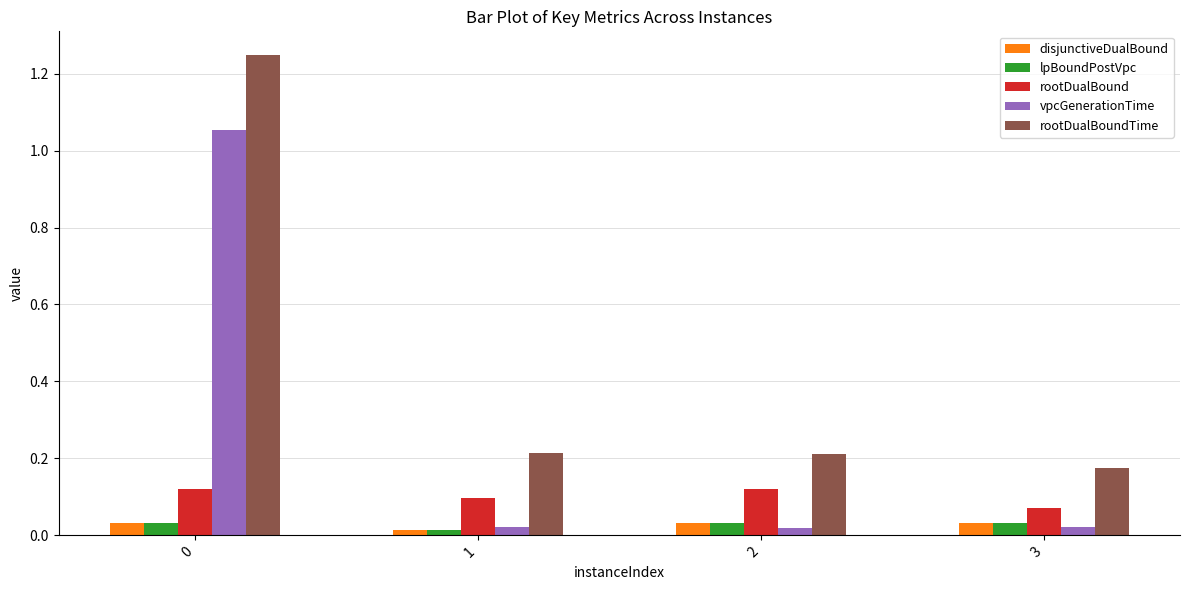

Which series has the widest spread of values?

rootDualBoundTime